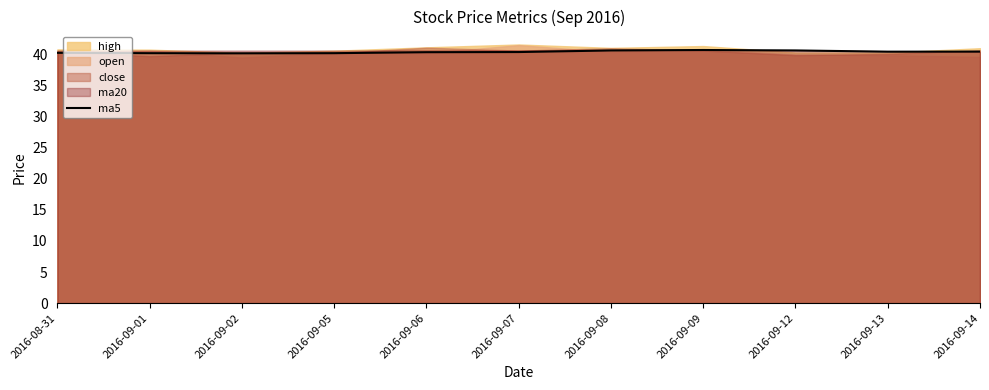

Which category has the lowest value across all series?

2016-09-02